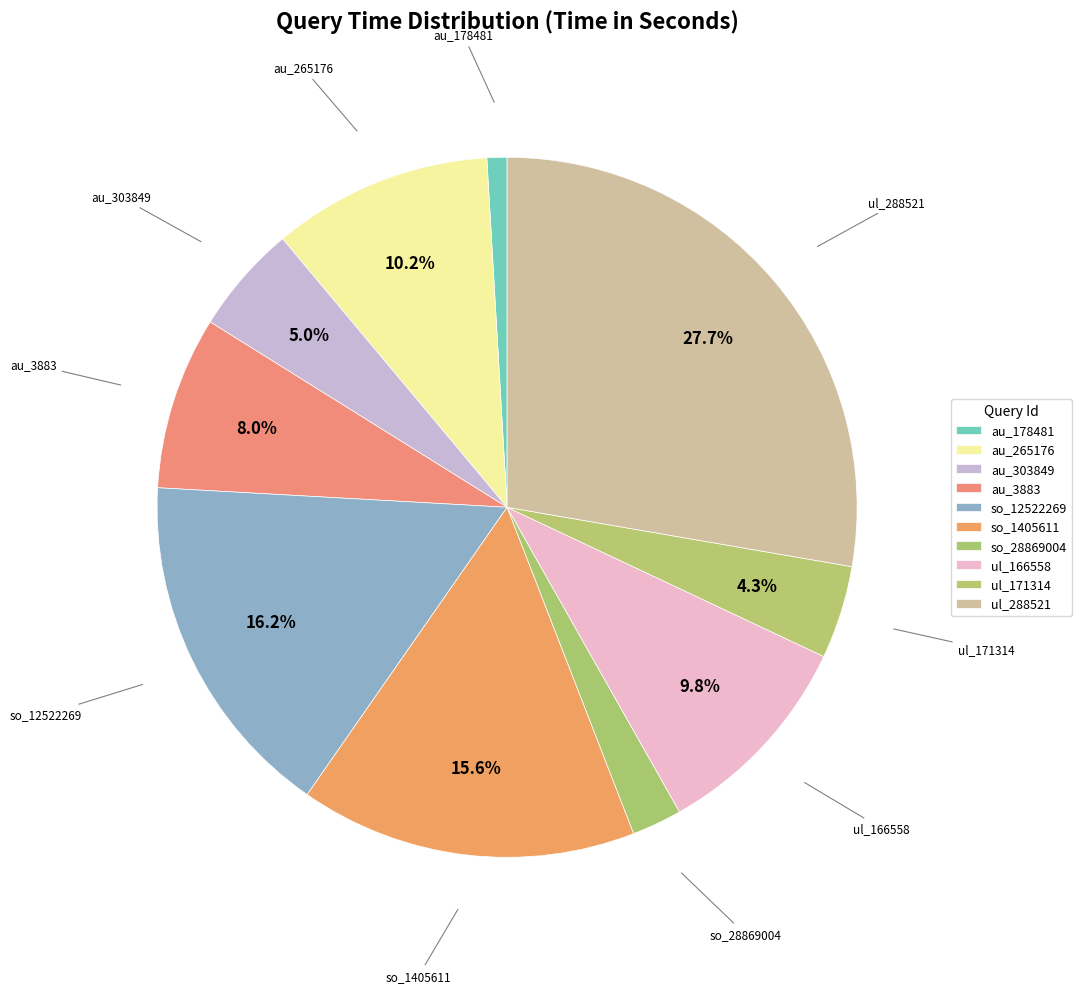

To the nearest percent, what is the combined percentage of so_1405611 and au_3883?

24%